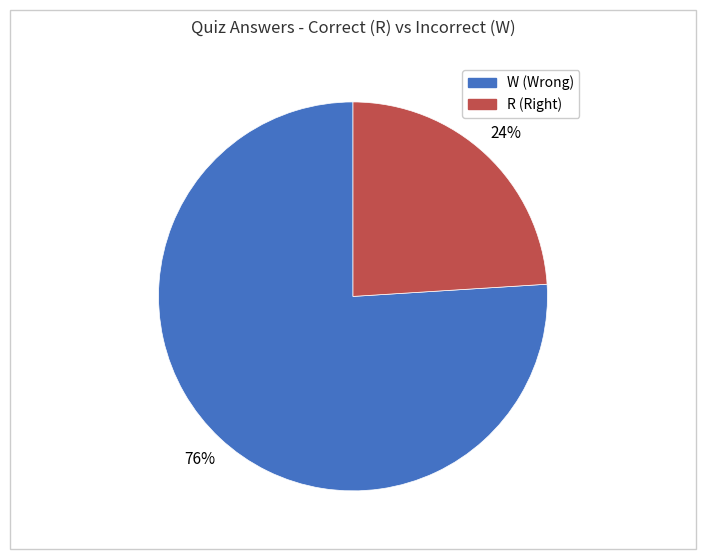

To the nearest percent, what percentage of the pie is R?

24%